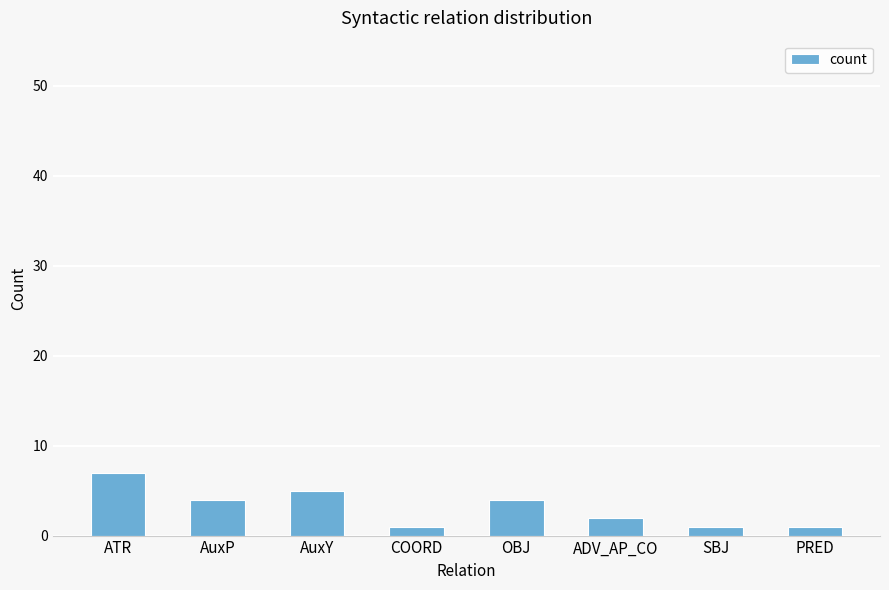

True or false: the data shows 7 at ATR.

True